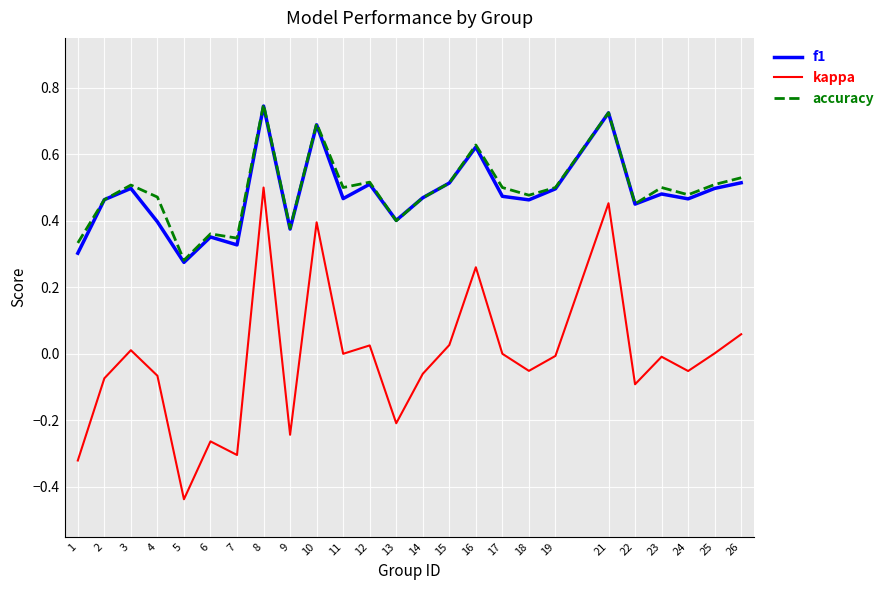

Where does the kappa series first go above 0?

3